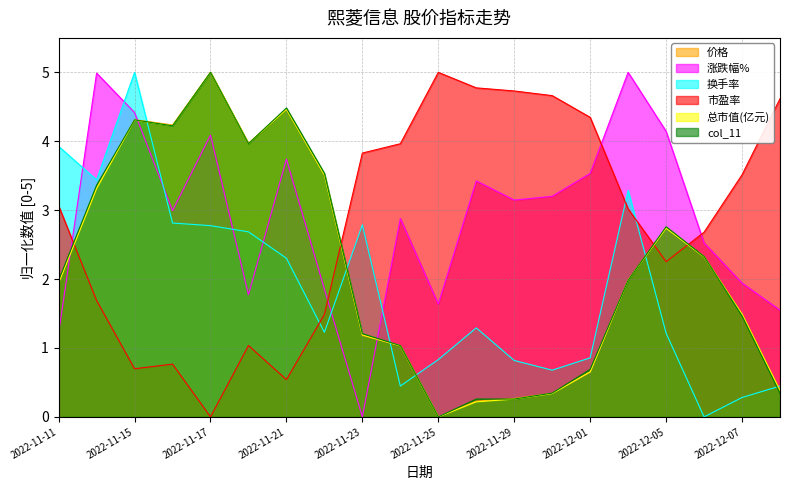

What is the sum of the 总市值(亿元) values at 2022-11-23 and 2022-11-22?

4.7